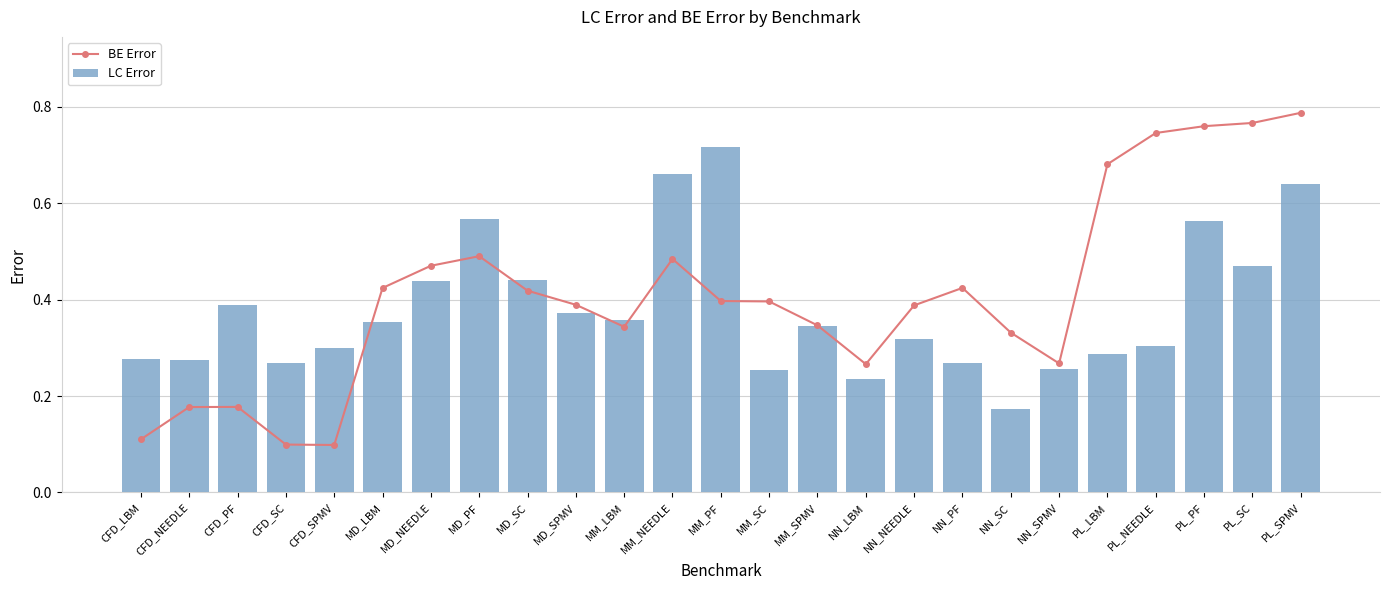

Rank the series at MM_SPMV from highest to lowest value.

BE Error, LC Error